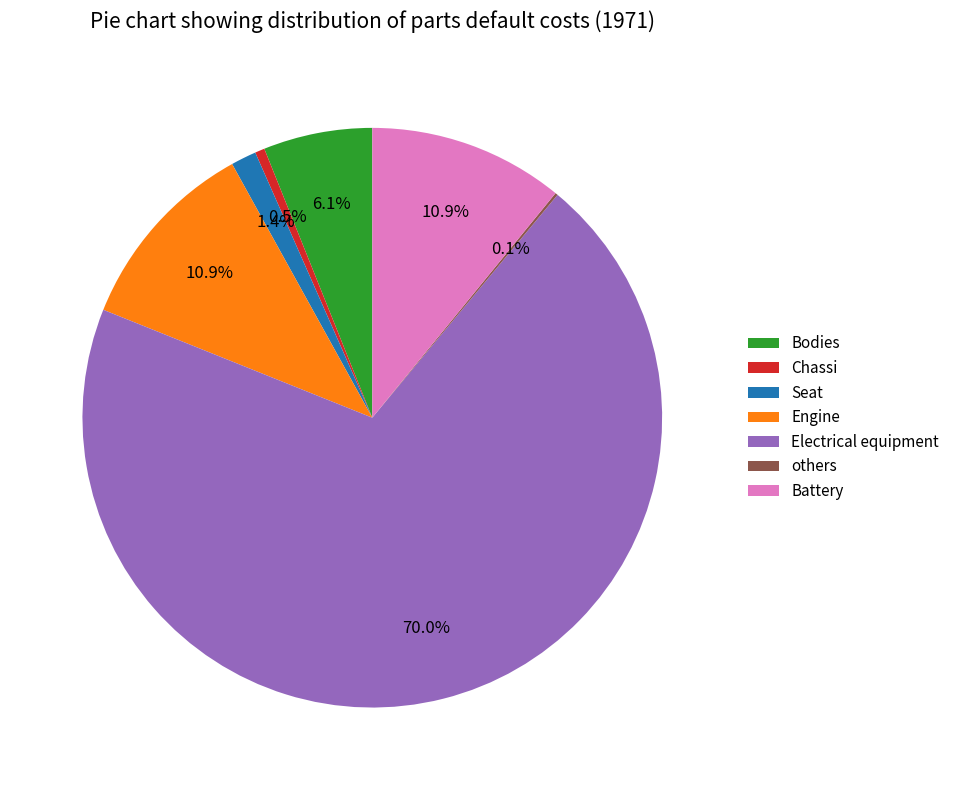

Between Bodies and Engine, which is larger?

Engine